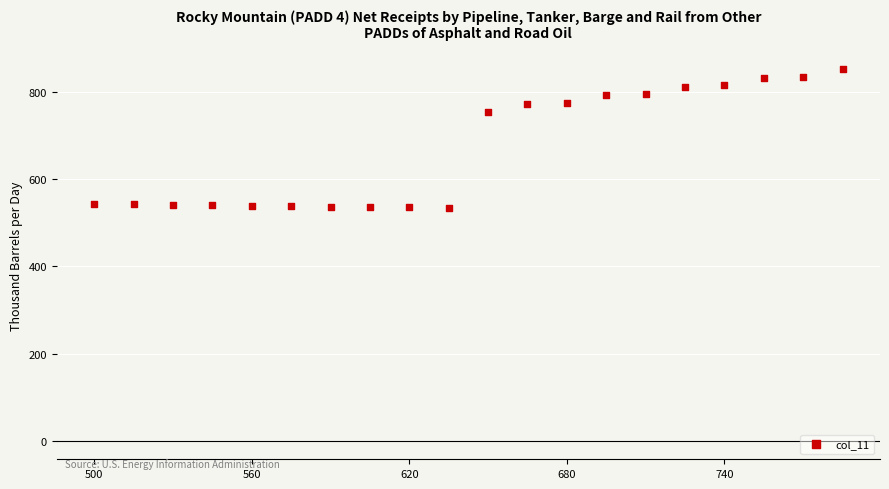

What Y value in the scatter plot is closest to 693?

755.0